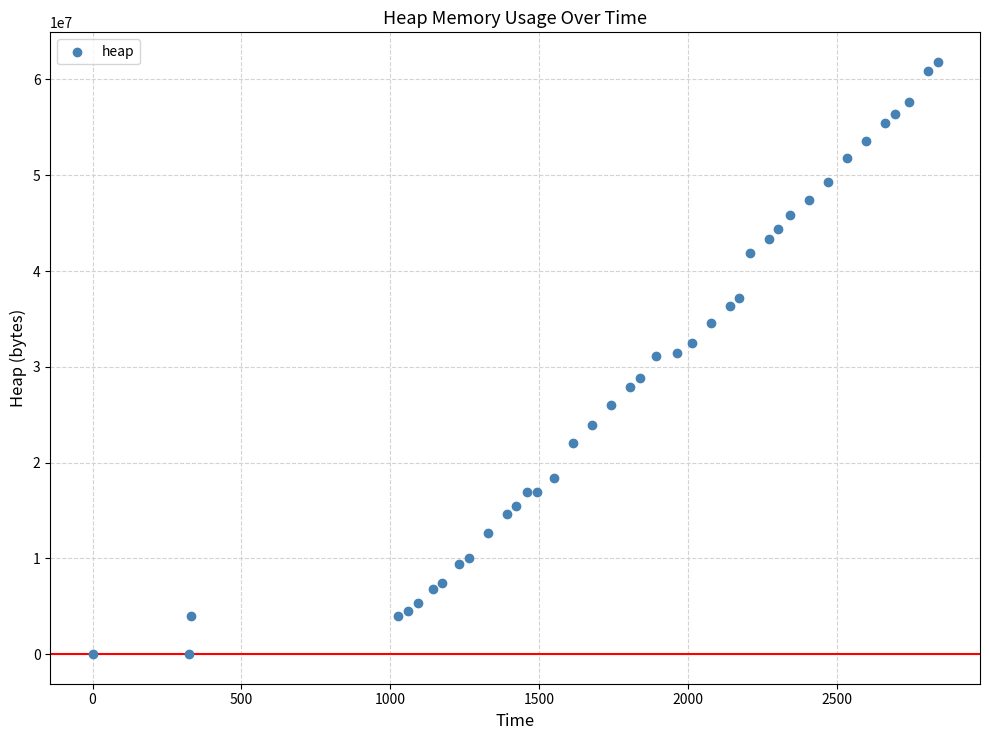

What is the range of X values (max minus min)?

2838